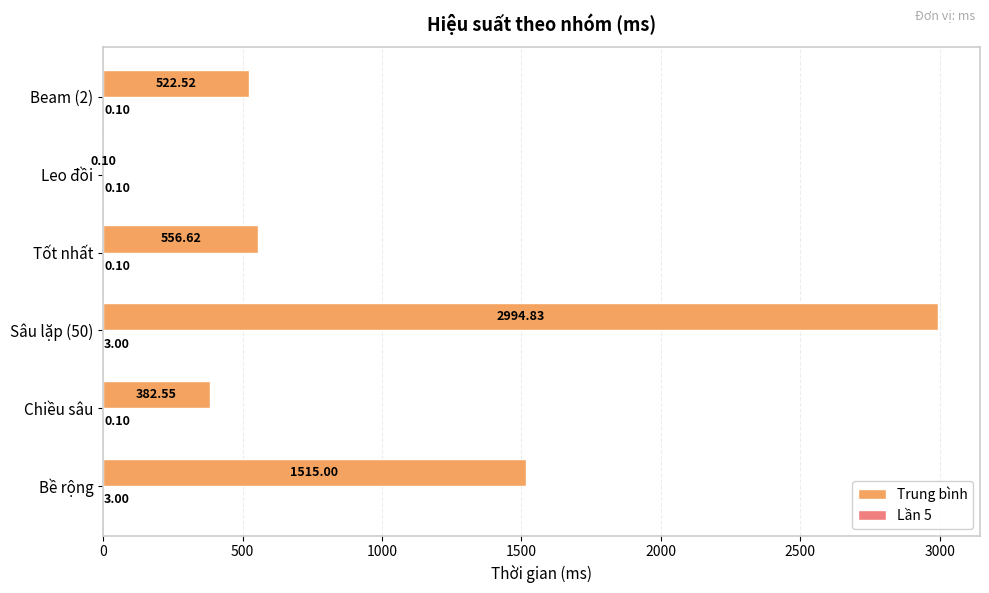

How many data points in Trung bình are above 556?

3